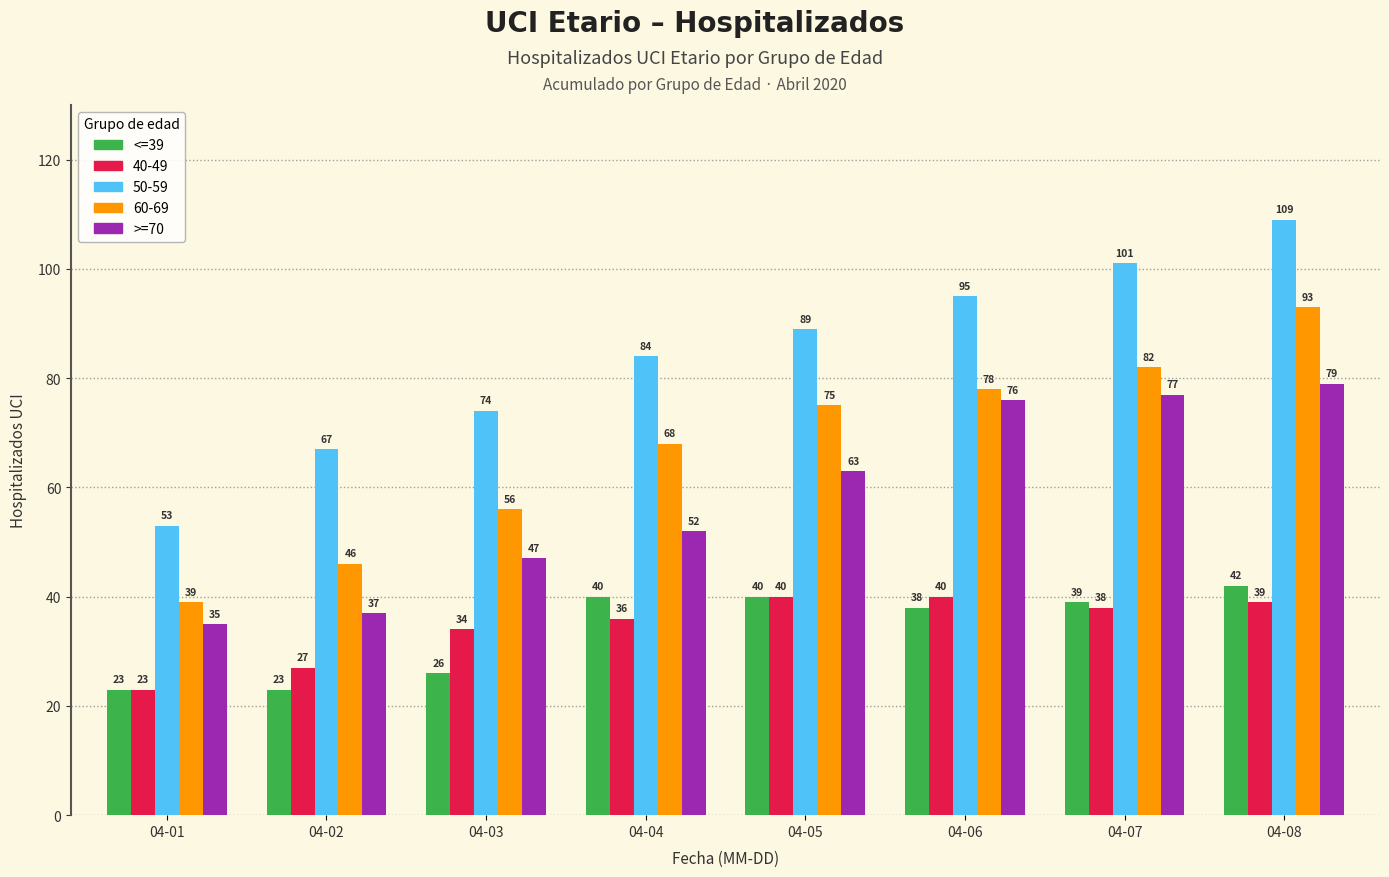

Does the chart contain any negative values?

No